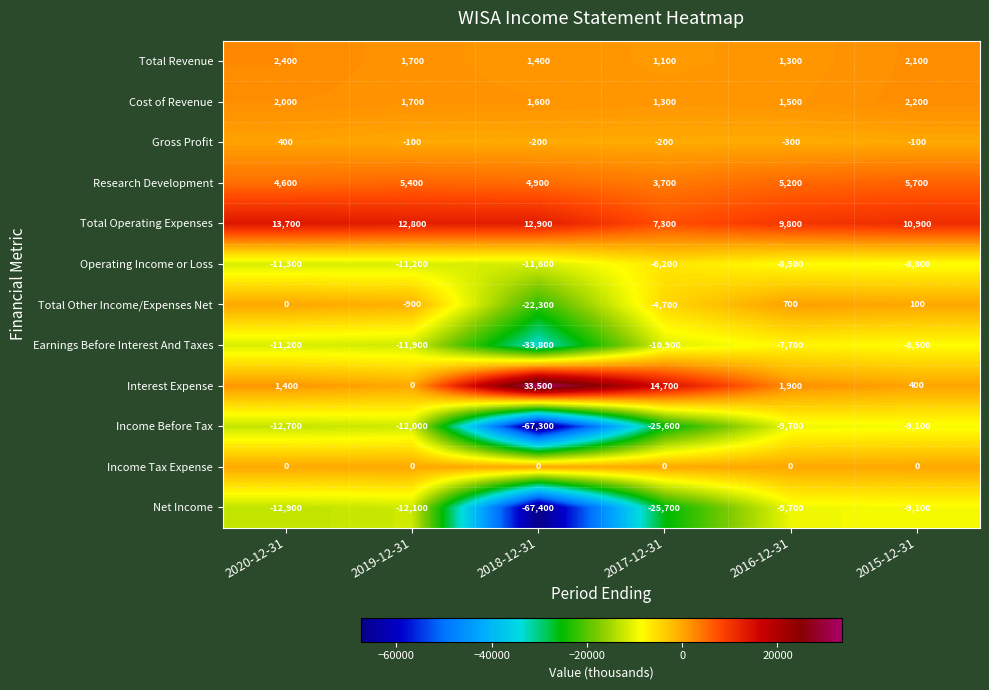

What is the sum of all Earnings Before Interest And Taxes values?

-84000